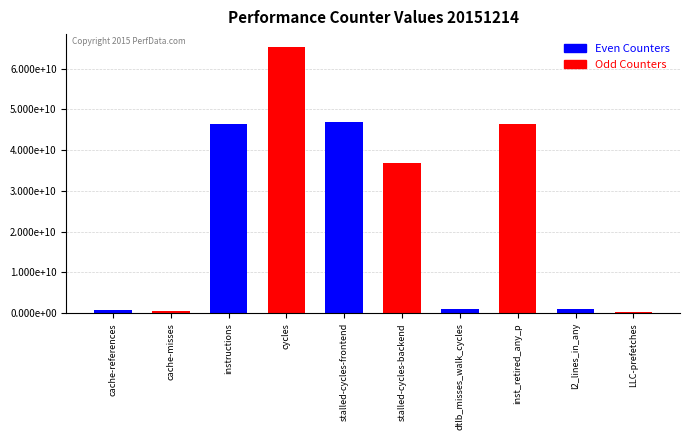

Reading left to right, what are all the values shown in this chart?

704379124	564950579	46446503334	65180818267	46816636389	36764525959	1063916820	46467115064	1034382057	302955892